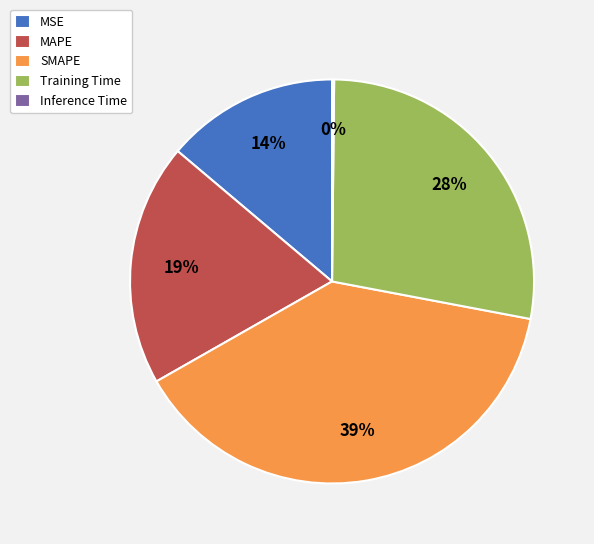

Which has a higher value, MSE or MAPE?

MAPE